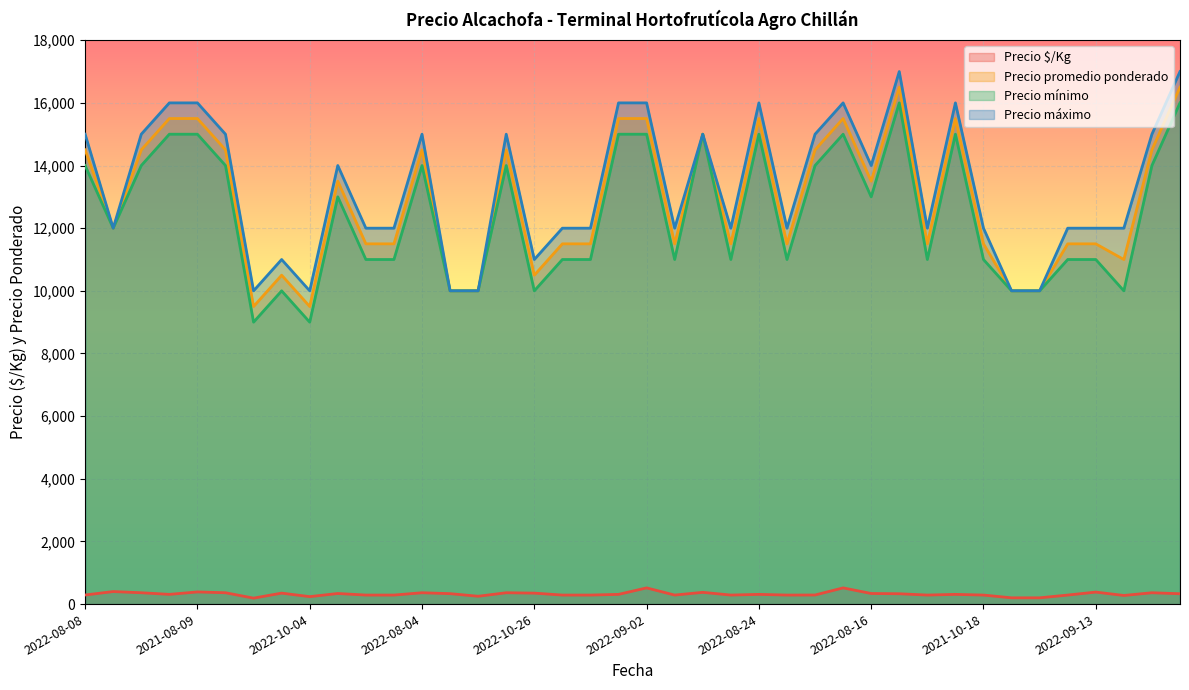

At which label does Precio máximo first exceed 12000?

2022-08-08